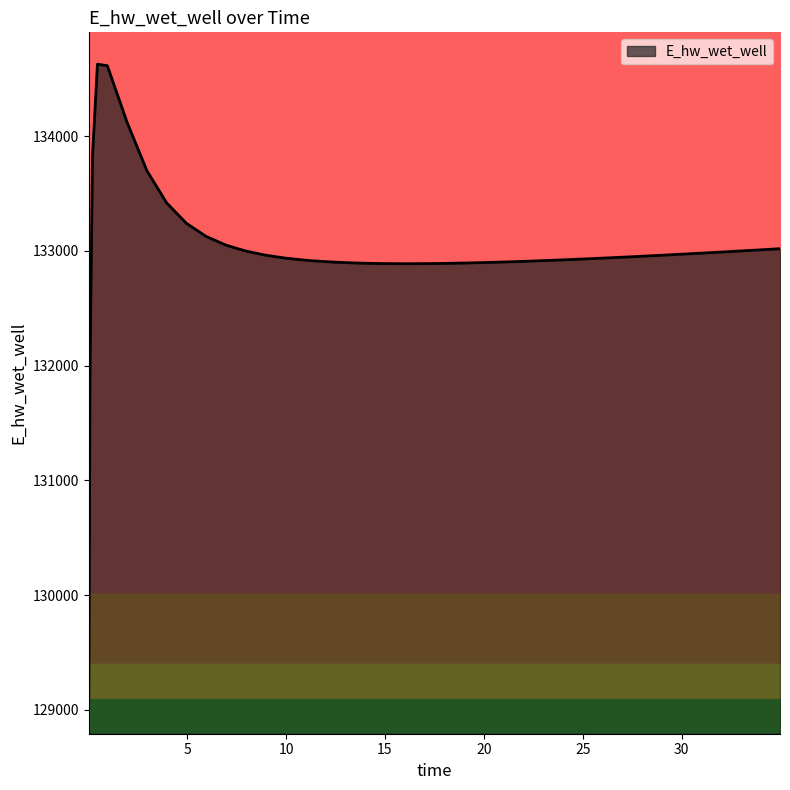

What is the difference between the maximum and minimum values?

5557.7